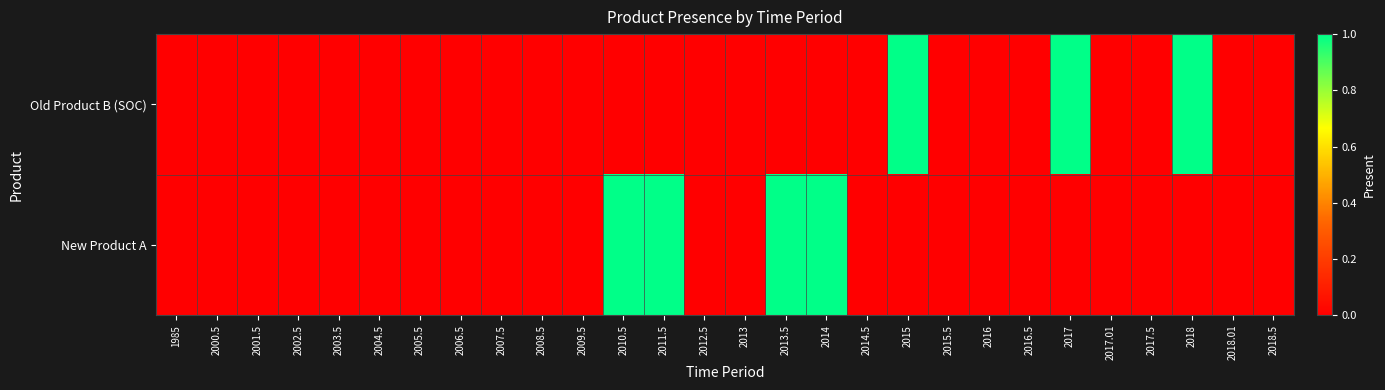

Which has a higher value, 2015 or 2011.5?

2015